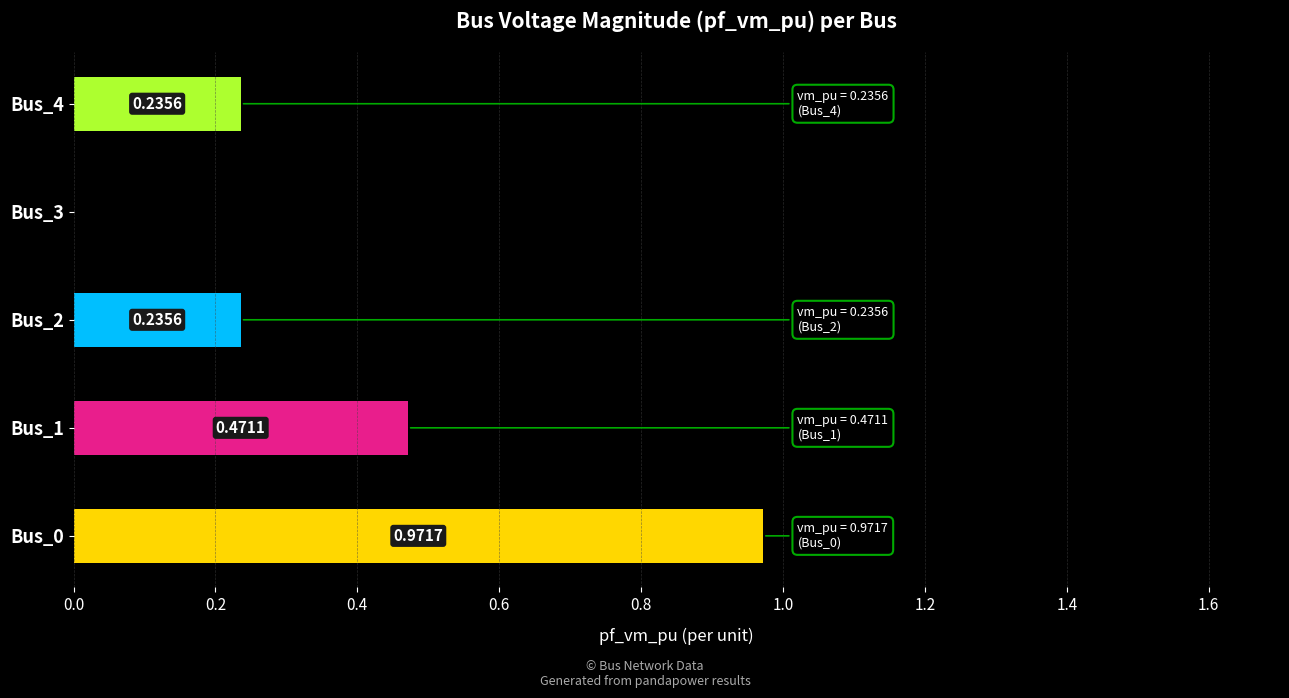

At which label is the value closest to 0?

Bus_3